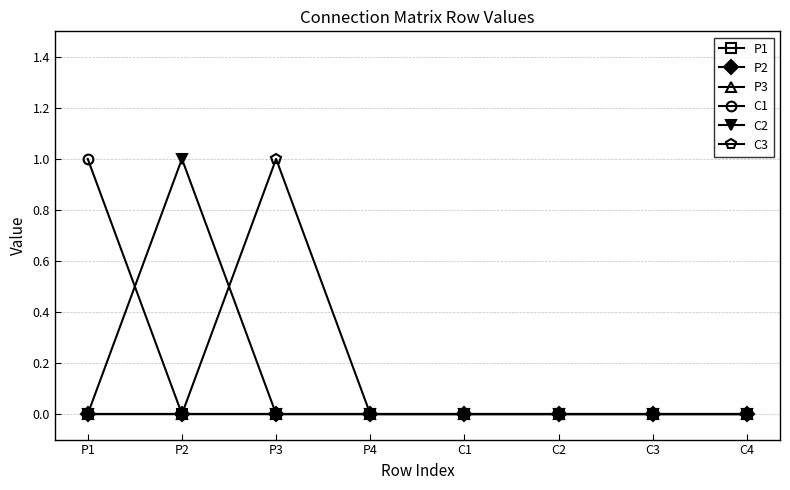

True or false: P3 has more than 0 interior local peaks.

False